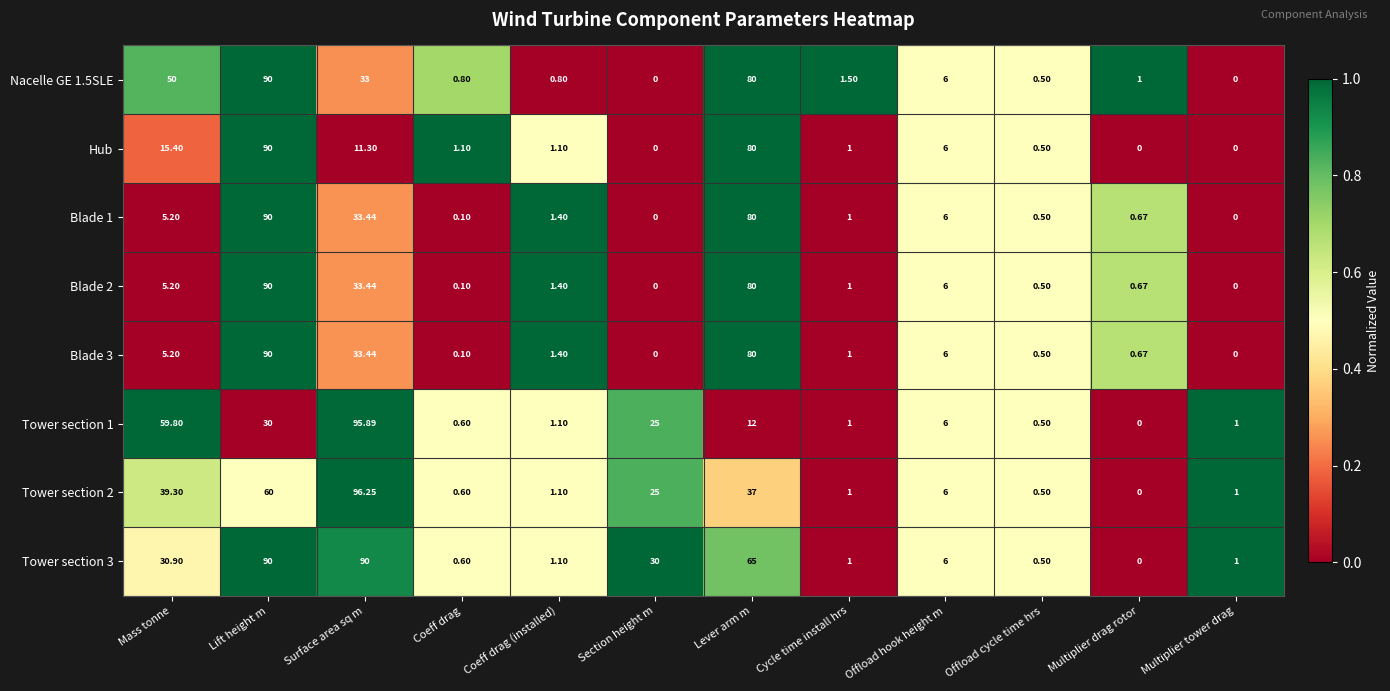

At which label is Blade 1 closest to 45?

Surface area sq m